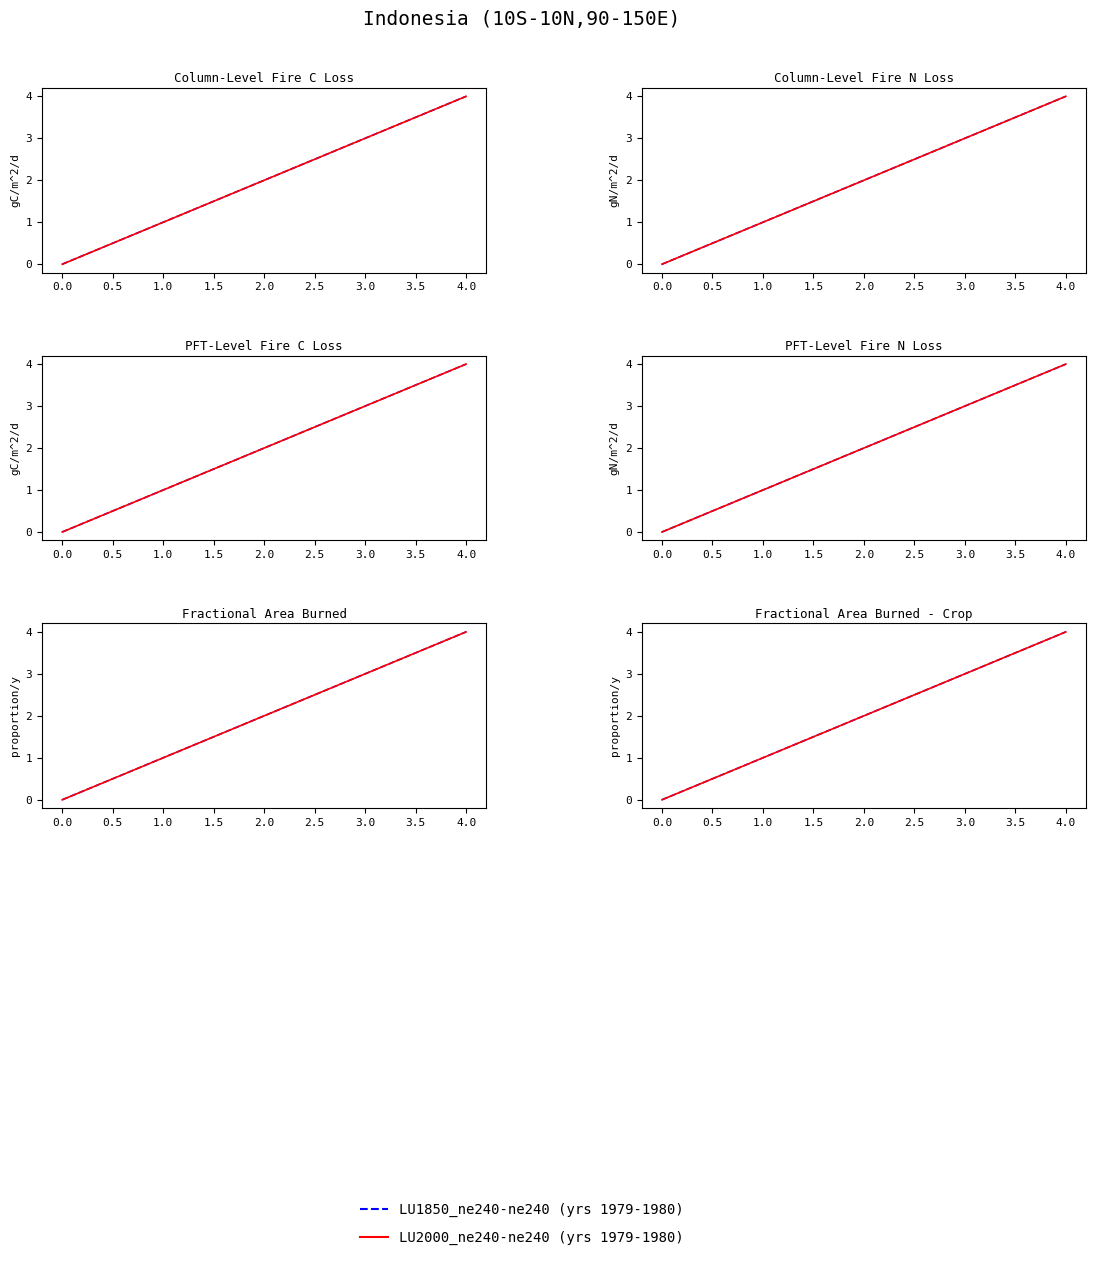

Which series changed the most between 0.0 and 3.0?

LU1850_ne240-ne240 (yrs 1979-1980)